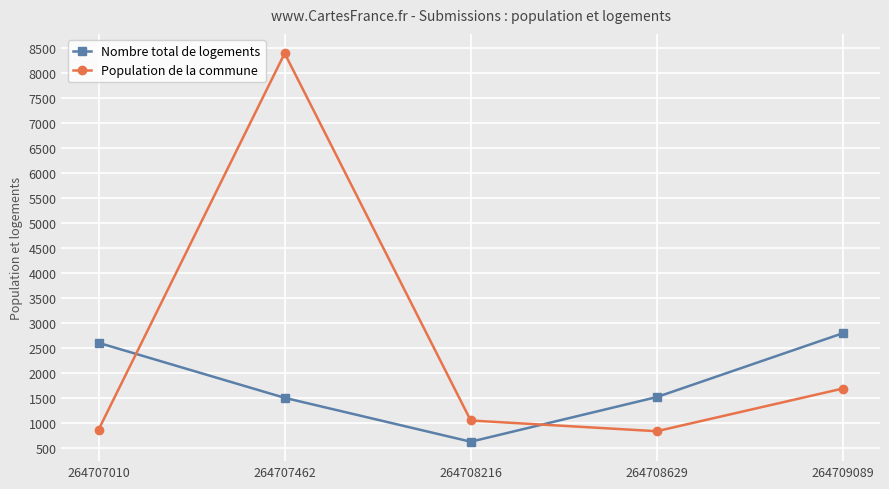

Which series changed the most between 264707010 and 264707462?

Population de la commune